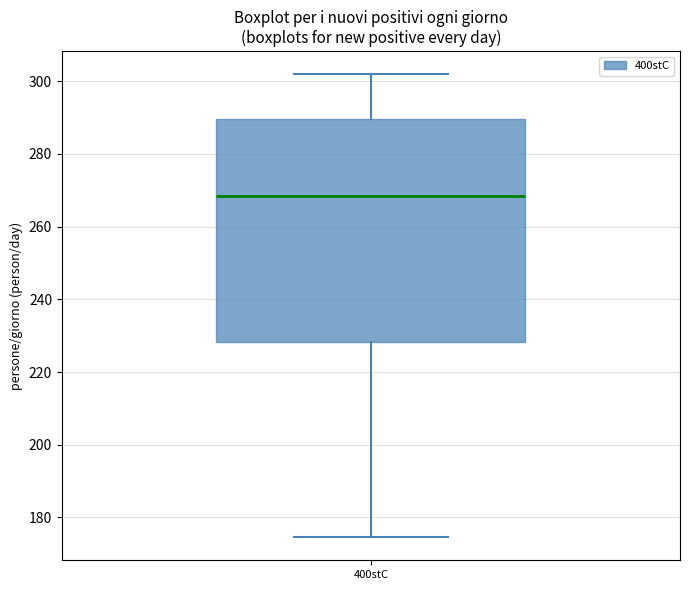

Transcribe this box plot: give where the median line is, the range the box spans, and where the two whiskers end, as read against the y-axis. The values are not printed on the chart, so give them approximately, as read against the axis.

median 268, box 228 to 290, whiskers 174 to 302